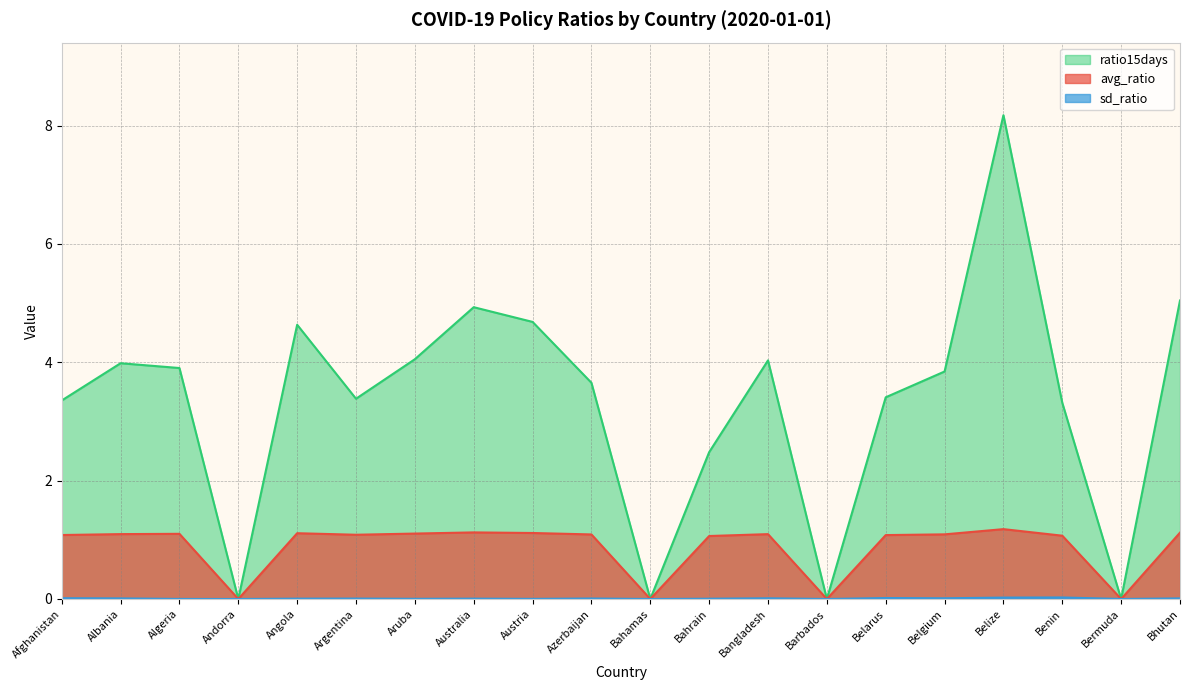

Reading left to right, transcribe all the data shown in this chart.

avg_ratio: Afghanistan=1.1	Albania=1.1	Algeria=1.1	Andorra=0.0	Angola=1.1	Argentina=1.1	Aruba=1.1	Australia=1.1	Austria=1.1	Azerbaijan=1.1	Bahamas=0.0	Bahrain=1.1	Bangladesh=1.1	Barbados=0.0	Belarus=1.1	Belgium=1.1	Belize=1.2	Benin=1.1	Bermuda=0.0	Bhutan=1.1
sd_ratio: Afghanistan=0.0	Albania=0.0	Algeria=0.0	Andorra=0.0	Angola=0.0	Argentina=0.0	Aruba=0.0	Australia=0.0	Austria=0.0	Azerbaijan=0.0	Bahamas=0.0	Bahrain=0.0	Bangladesh=0.0	Barbados=0.0	Belarus=0.0	Belgium=0.0	Belize=0.0	Benin=0.0	Bermuda=0.0	Bhutan=0.0
ratio15days: Afghanistan=3.4	Albania=4.0	Algeria=3.9	Andorra=0.0	Angola=4.6	Argentina=3.4	Aruba=4.1	Australia=4.9	Austria=4.7	Azerbaijan=3.7	Bahamas=0.0	Bahrain=2.5	Bangladesh=4.0	Barbados=0.0	Belarus=3.4	Belgium=3.8	Belize=8.2	Benin=3.3	Bermuda=0.0	Bhutan=5.0